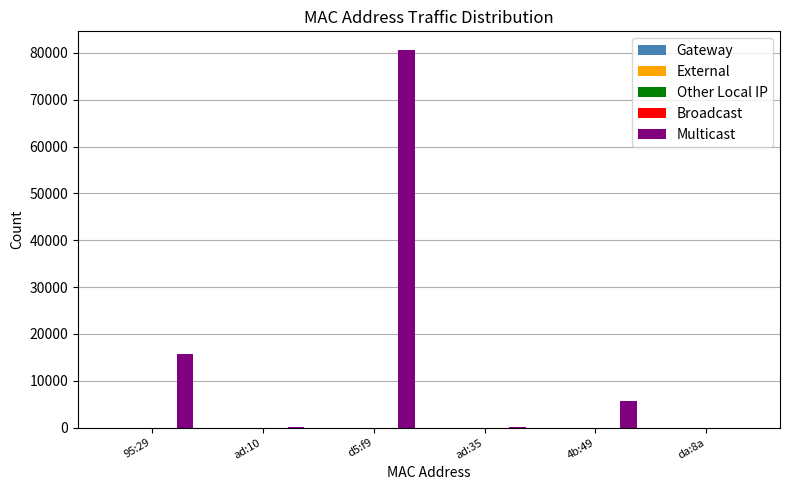

What is the maximum value shown in the chart?

80556